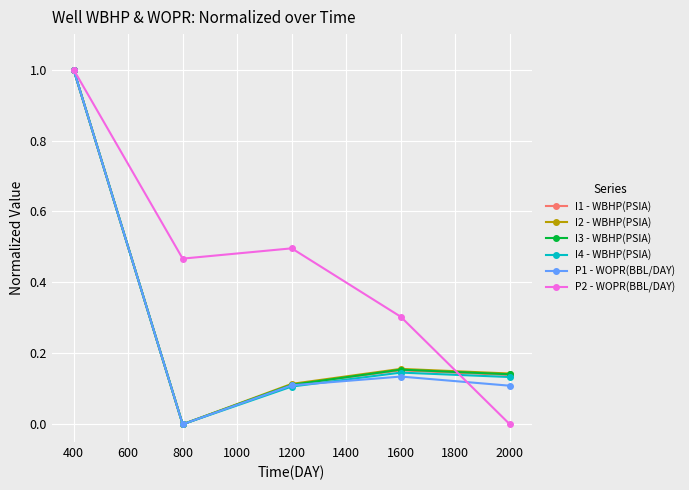

Between 1200 and 1600, which series saw the biggest shift?

P2 - WOPR(BBL/DAY)